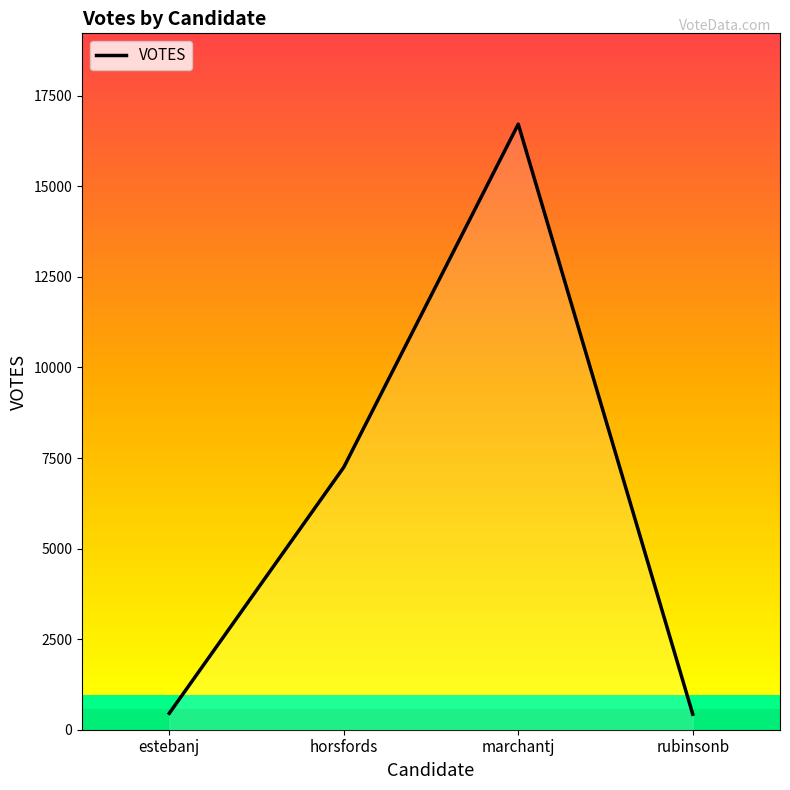

Count the number of data series in this chart.

1